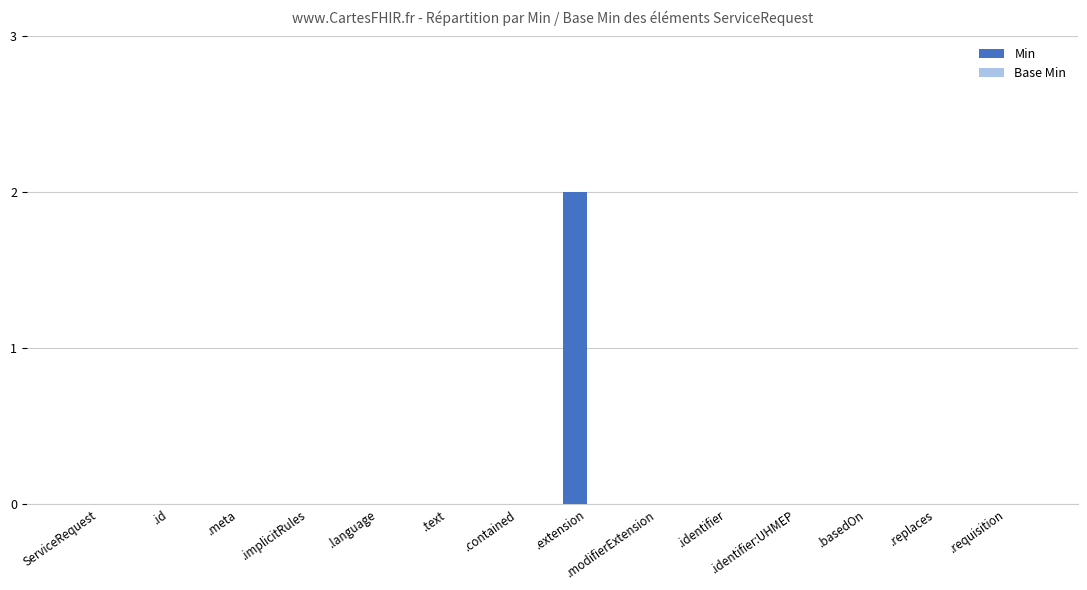

The chart shows a value of 0 at .requisition. True or false?

True